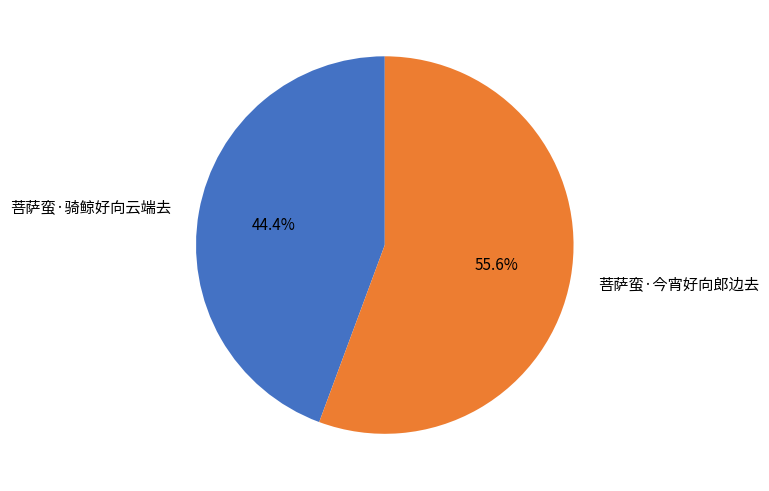

Rank the categories by value from lowest to highest.

菩萨蛮·骑鲸好向云端去, 菩萨蛮·今宵好向郎边去